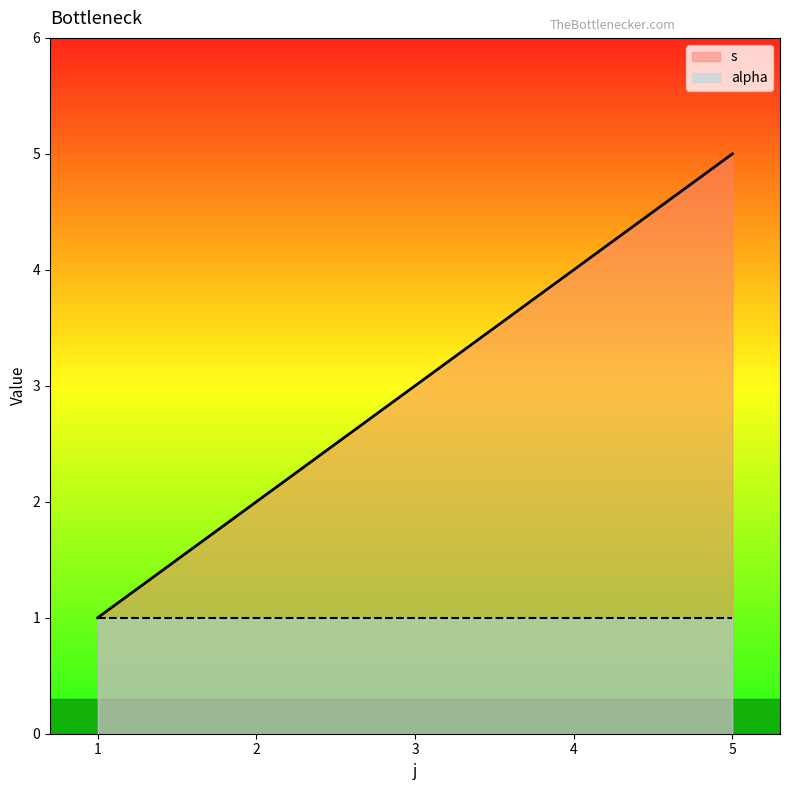

Reading left to right, extract all data points from this chart.

1	2	3	4	5